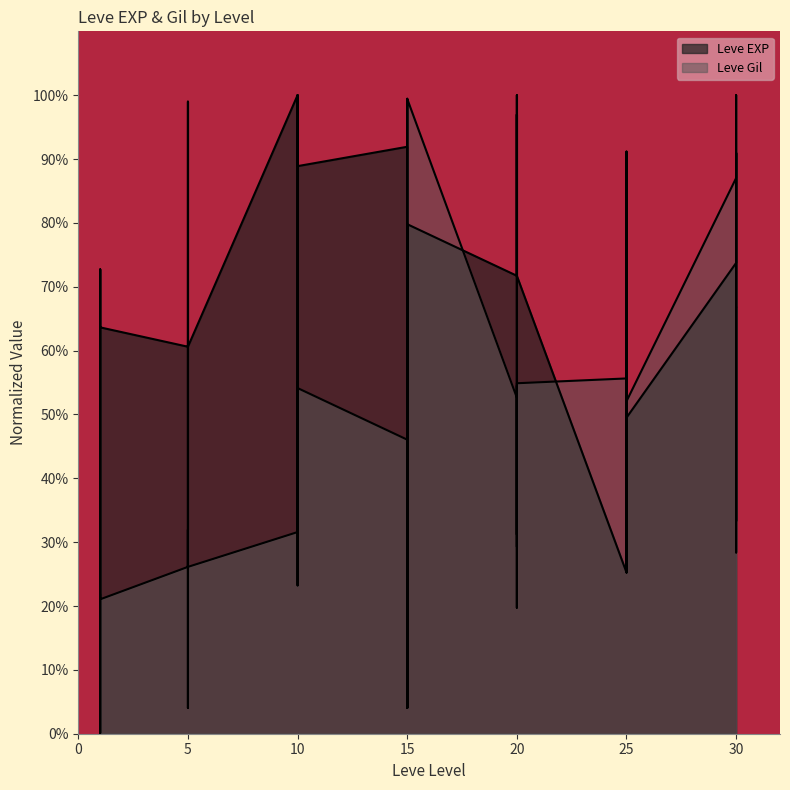

Where is Leve Gil nearest to the value 0?

20